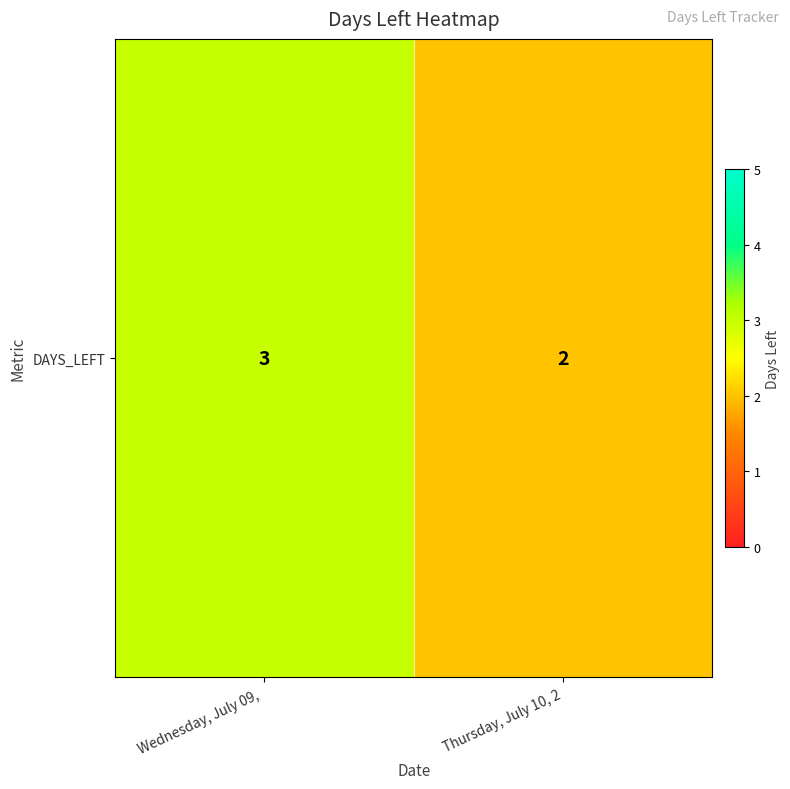

The value at Wednesday, July 09,  is 3. True or false?

True